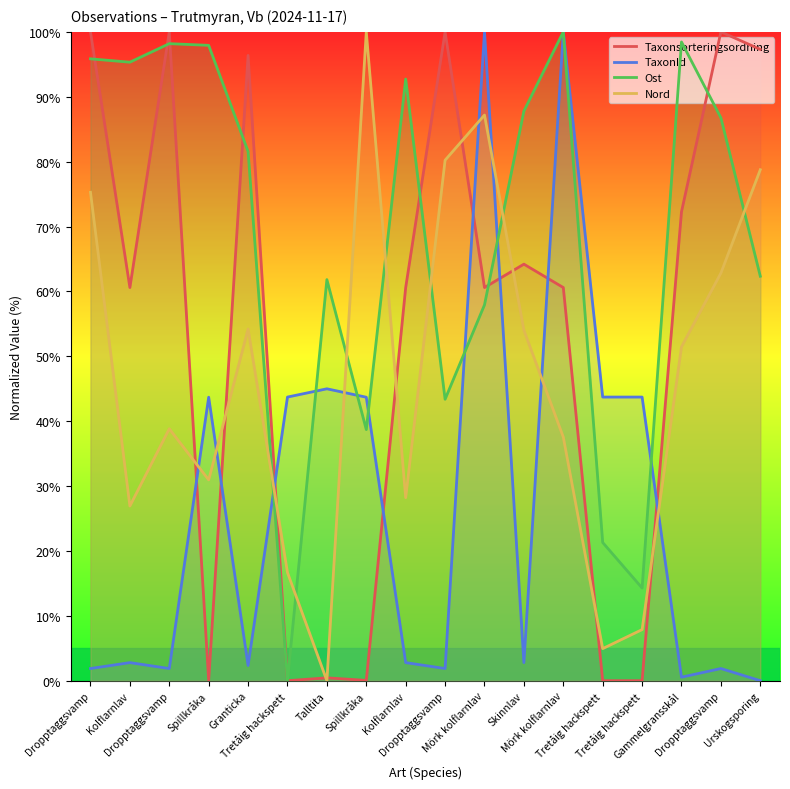

What is the label of the 9th point from the right?

Dropptaggsvamp